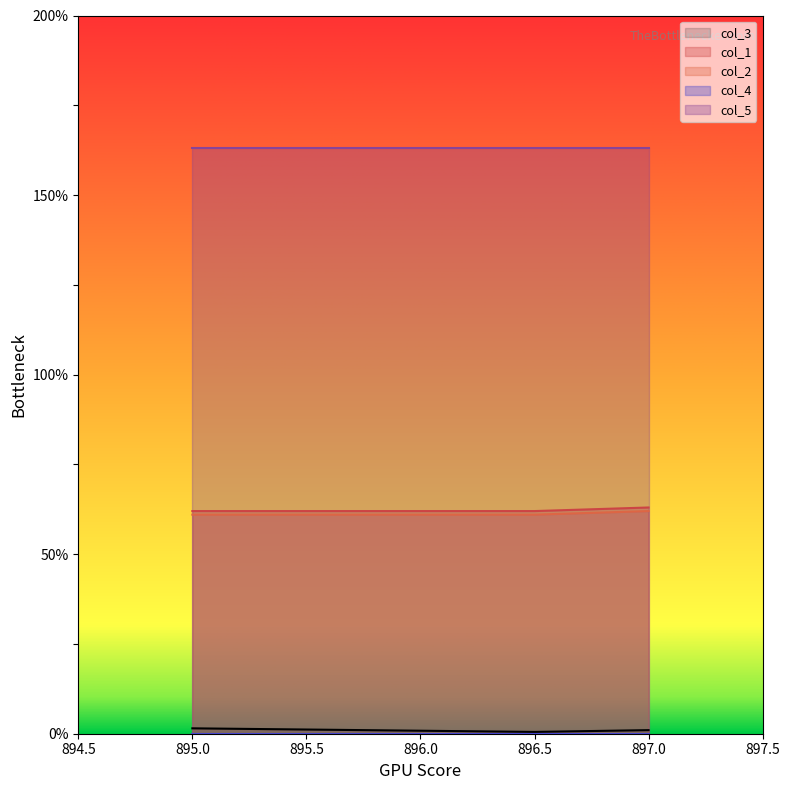

Is it true that col_1 equals 62.0 at 895.0?

True